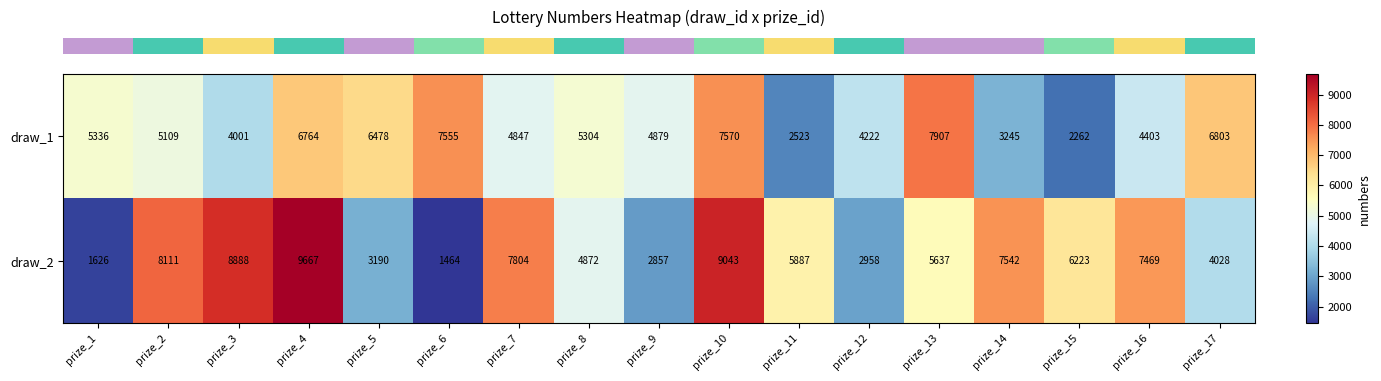

What is the difference between the draw_2 values at prize_3 and prize_17?

4860